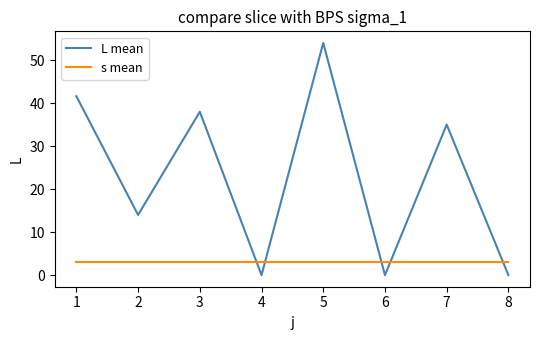

What is the total value across all series at 2?

17.0